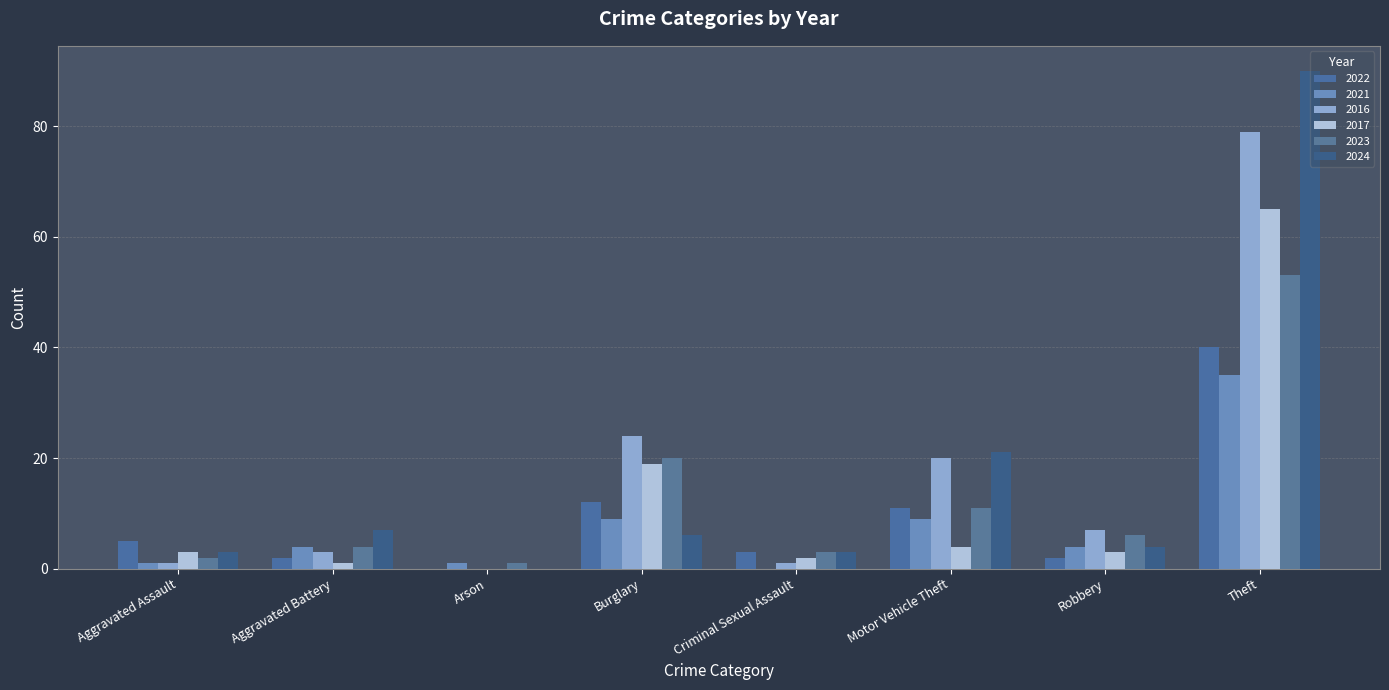

How many groups of bars are there?

8